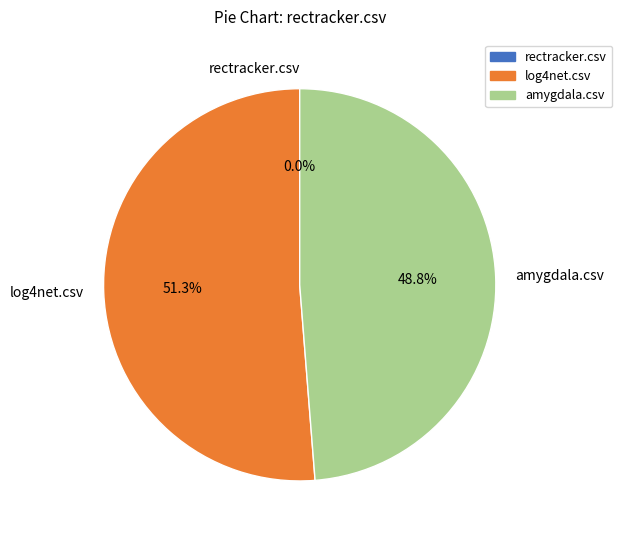

What is the change in value from log4net.csv to rectracker.csv?

-1